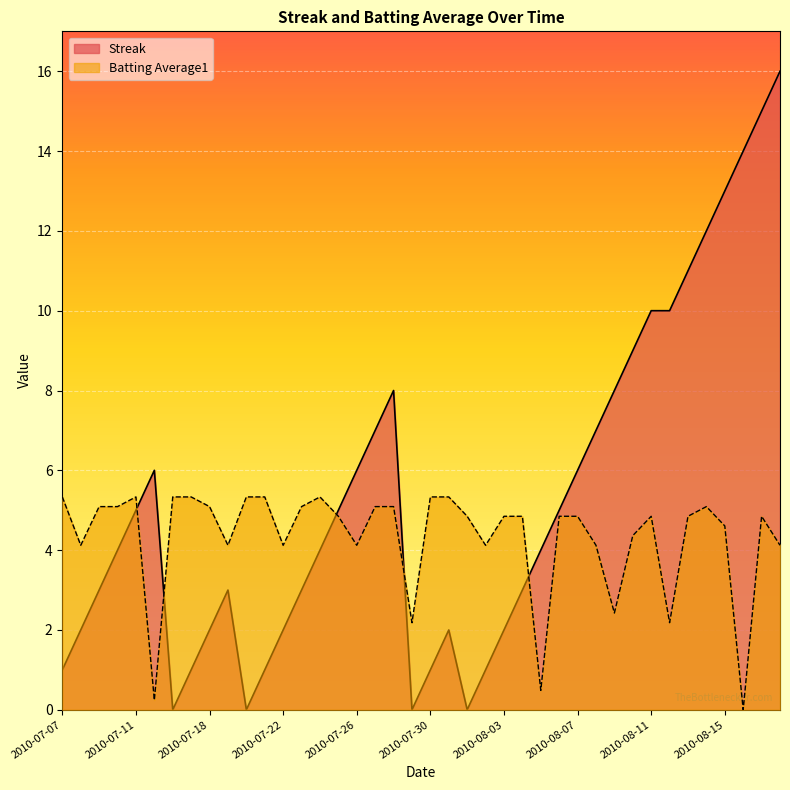

What is the label of the 4th point from the right?

2010-08-15